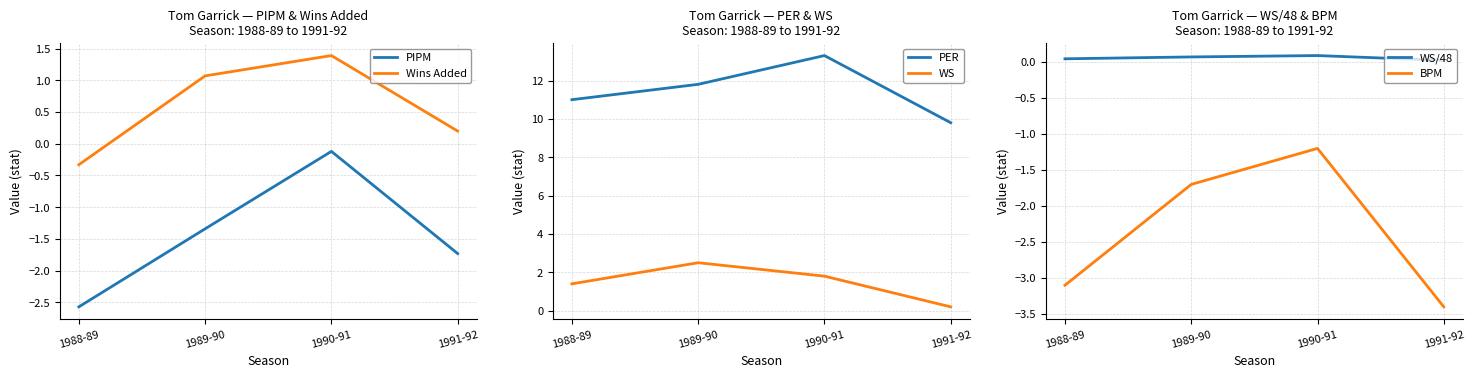

At which category does Wins Added reach its first local peak?

1990-91